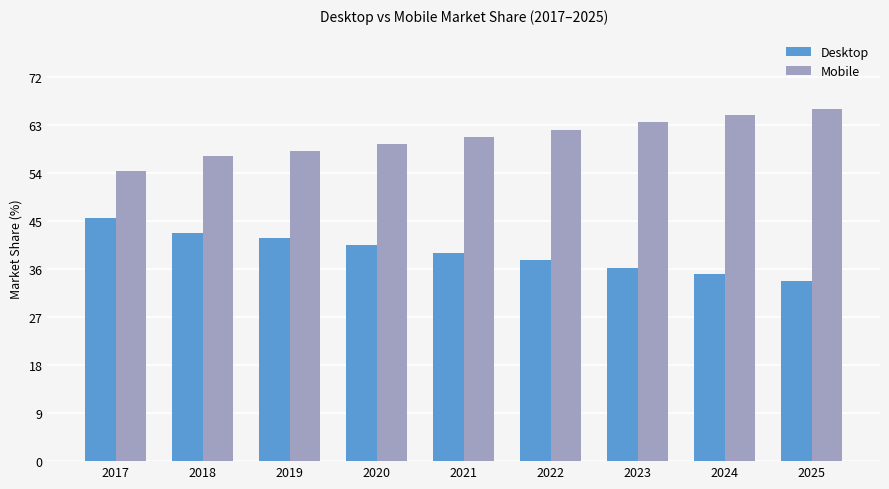

At how many categories does at least one series exceed 50?

9